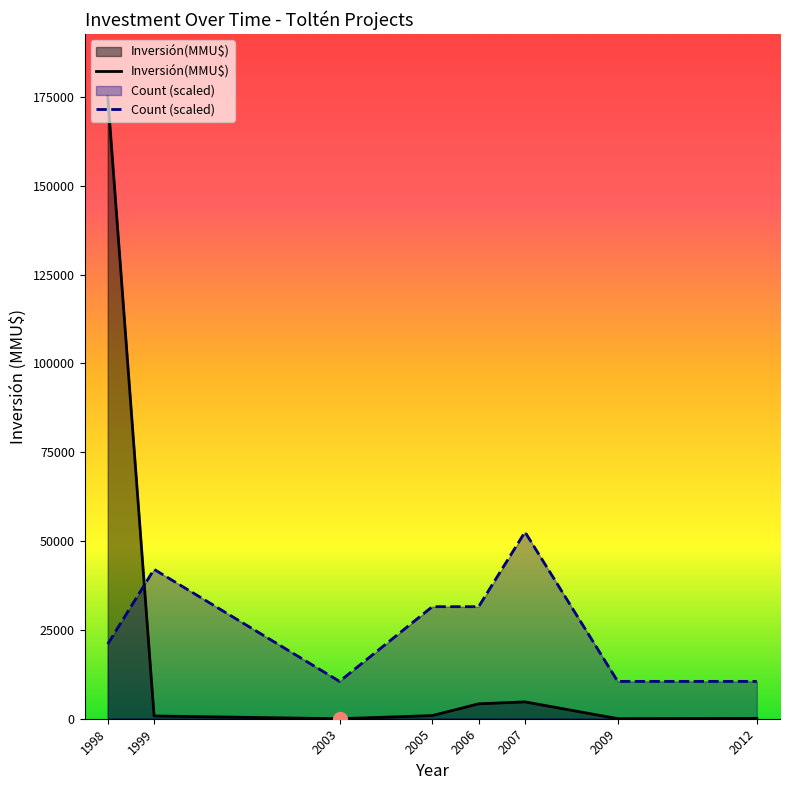

What is the difference between the maximum and second lowest values in the Count (scaled) series?

42055.2